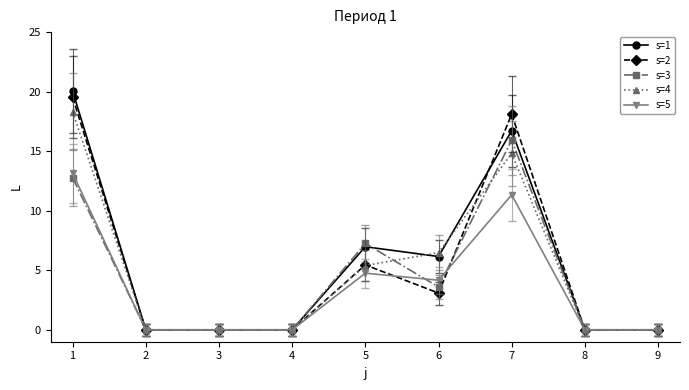

What is the total value across all series at 6?

23.5